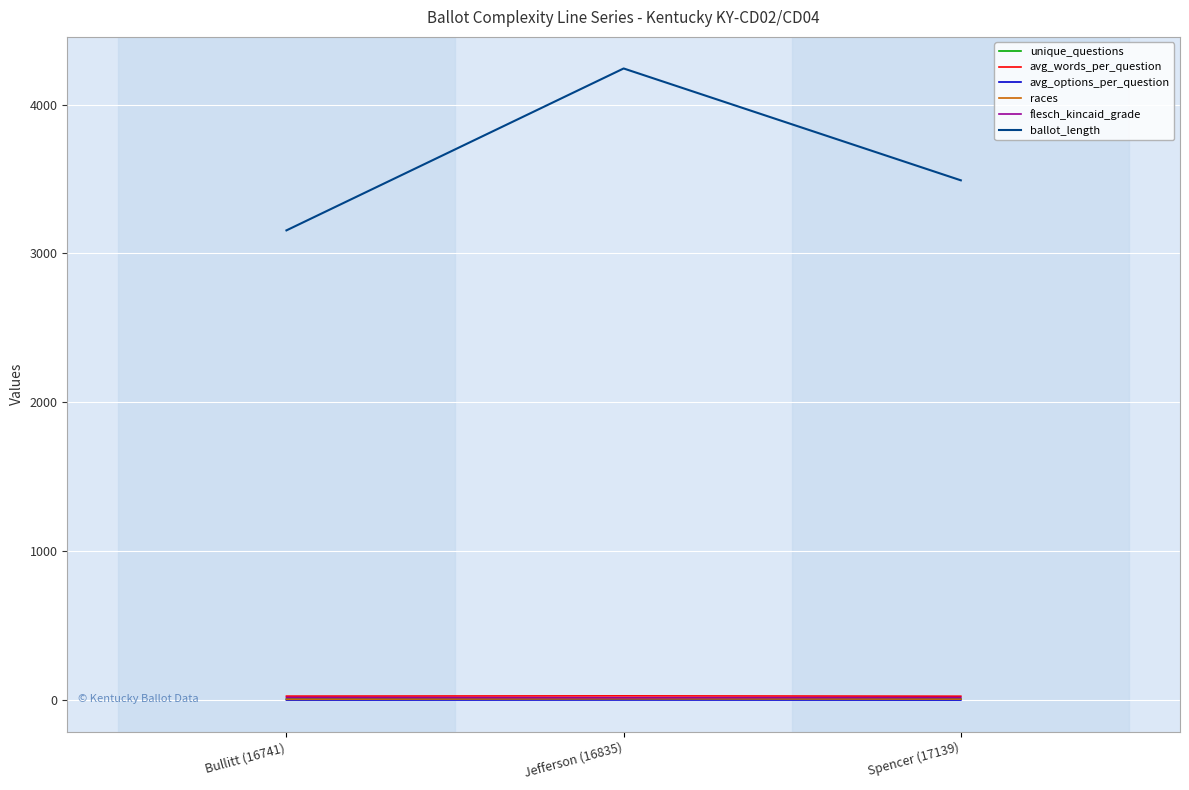

Is it true that ballot_length equals 2087.0 at Spencer (17139)?

False